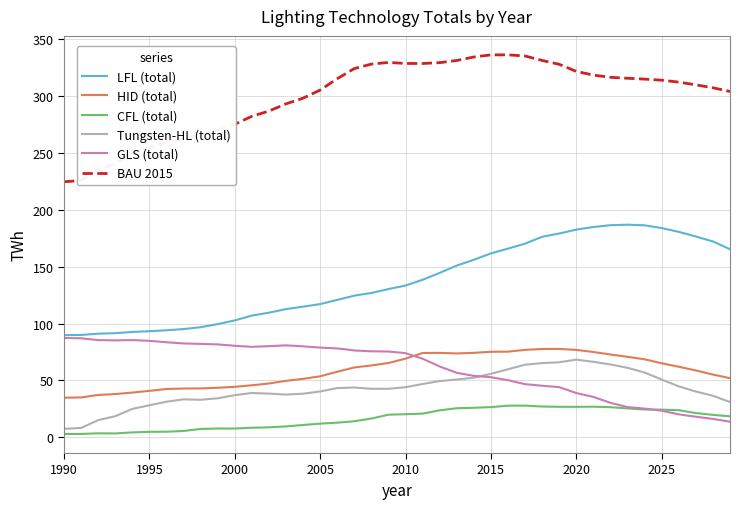

True or false: BAU 2015 and GLS (total) intersect in this chart.

False